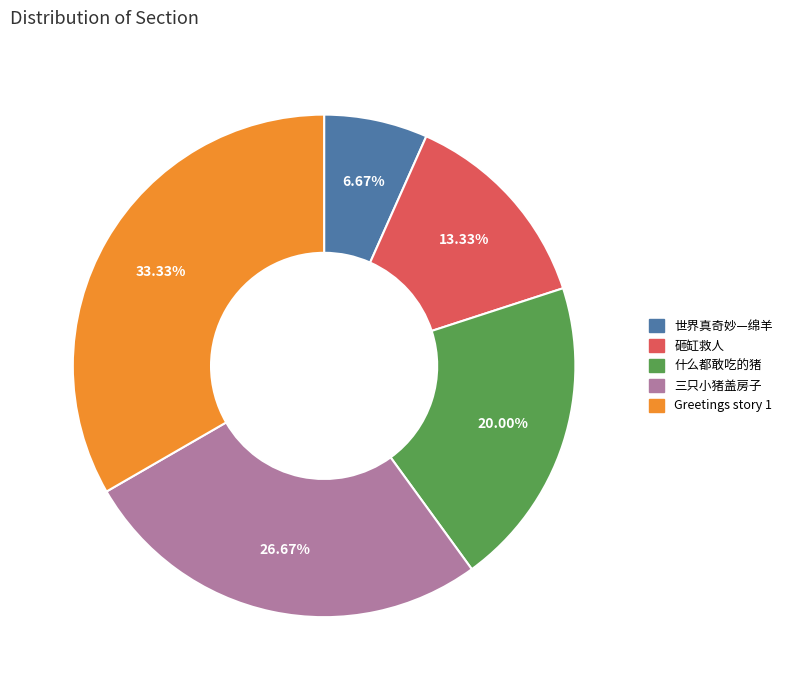

Combined, do 什么都敢吃的猪 and 世界真奇妙—绵羊 account for over 50%?

No